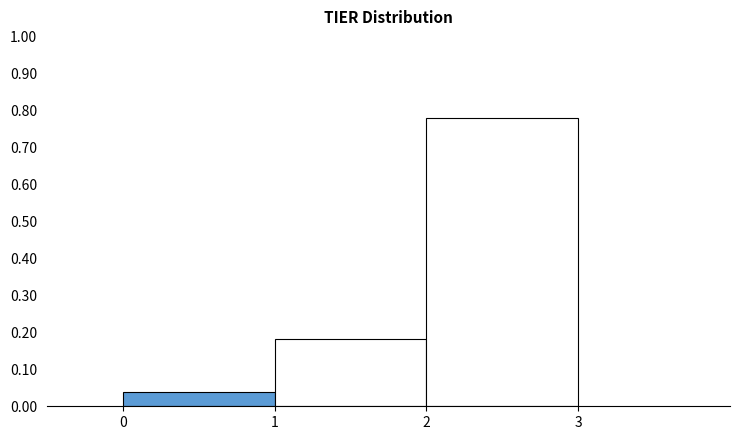

What is the sum of all values?

1.0